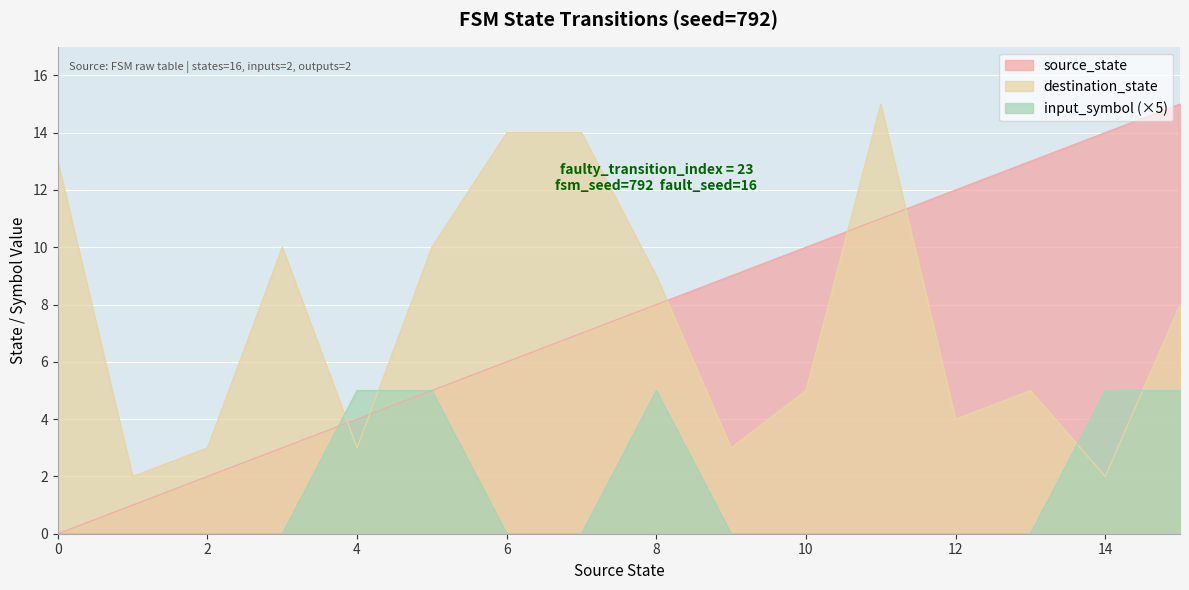

What is the total value across all series at 11?

26